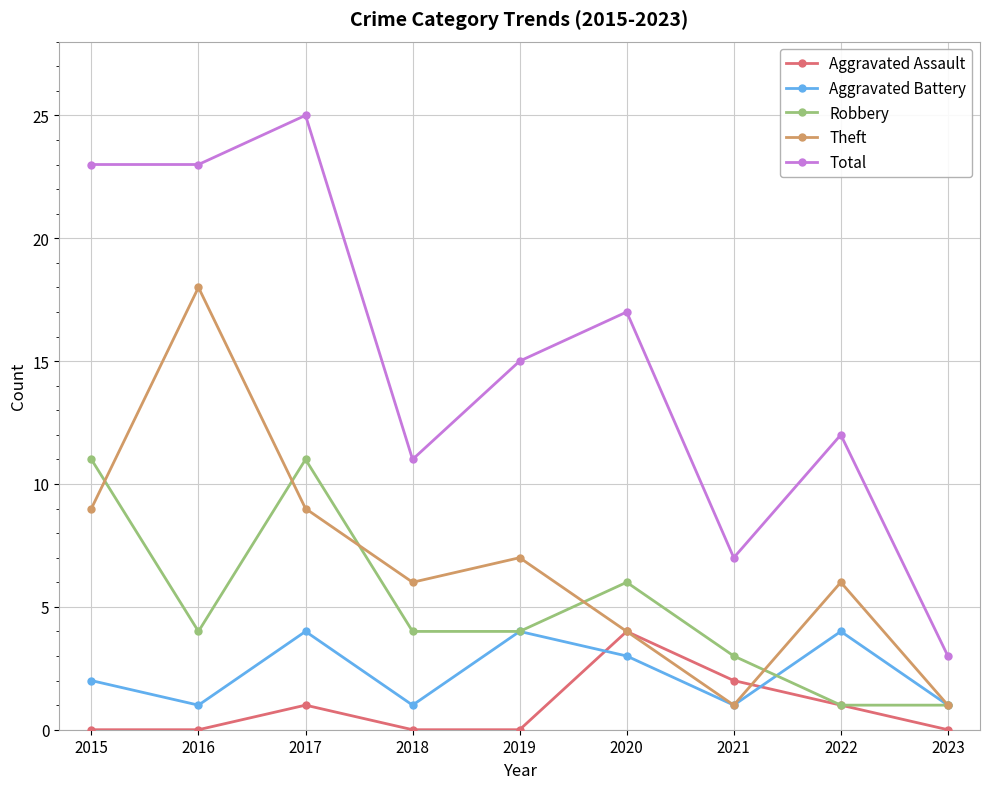

How many series are shown in this chart?

5